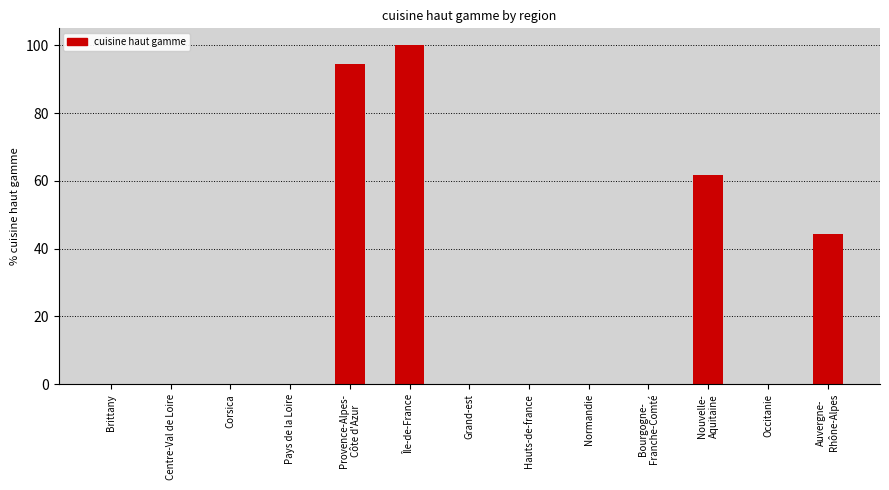

Reading left to right, transcribe all the data shown in this chart.

Brittany=0.0	Centre-Val de Loire=0.0	Corsica=0.0	Pays de la Loire=0.0	Provence-Alpes-
Côte d'Azur=94.4	Île-de-France=100.0	Grand-est=0.0	Hauts-de-france=0.0	Normandie=0.0	Bourgogne-
Franche-Comté=0.0	Nouvelle-
Aquitaine=61.7	Occitanie=0.0	Auvergne-
Rhône-Alpes=44.4